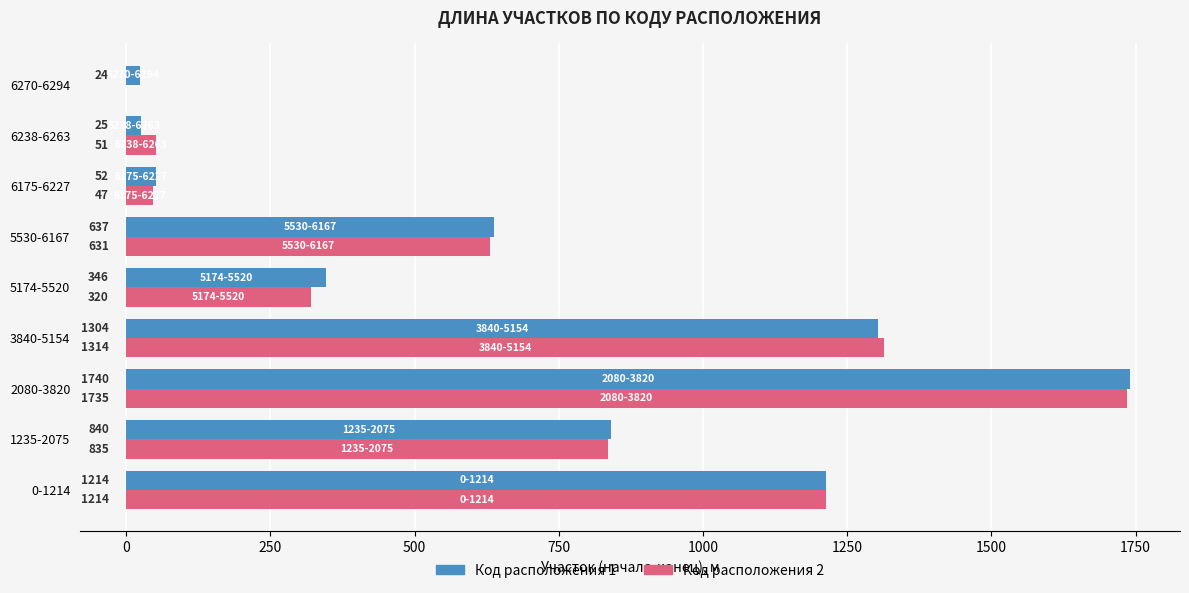

What is the sum of the Код расположения 2 values at 6270-6294 and 6175-6227?

47